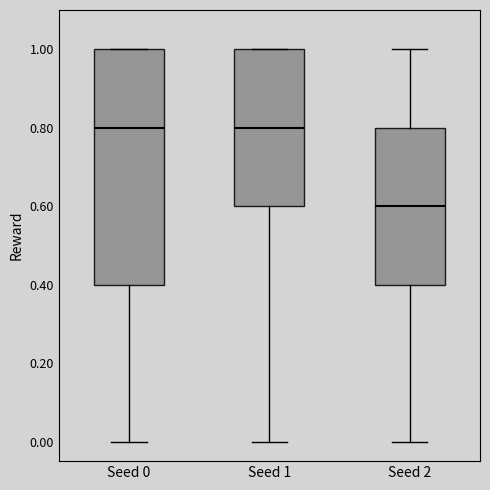

Reading left to right, read every box against the y-axis: the position of its median line, the range the box covers, and the ends of its whiskers. The values are not printed on the chart, so give them approximately, as read against the axis.

Seed 0: median 0.8, box 0.4 to 1.0, whiskers 0.0 to 1.0
Seed 1: median 0.8, box 0.6 to 1.0, whiskers 0.0 to 1.0
Seed 2: median 0.6, box 0.4 to 0.8, whiskers 0.0 to 1.0